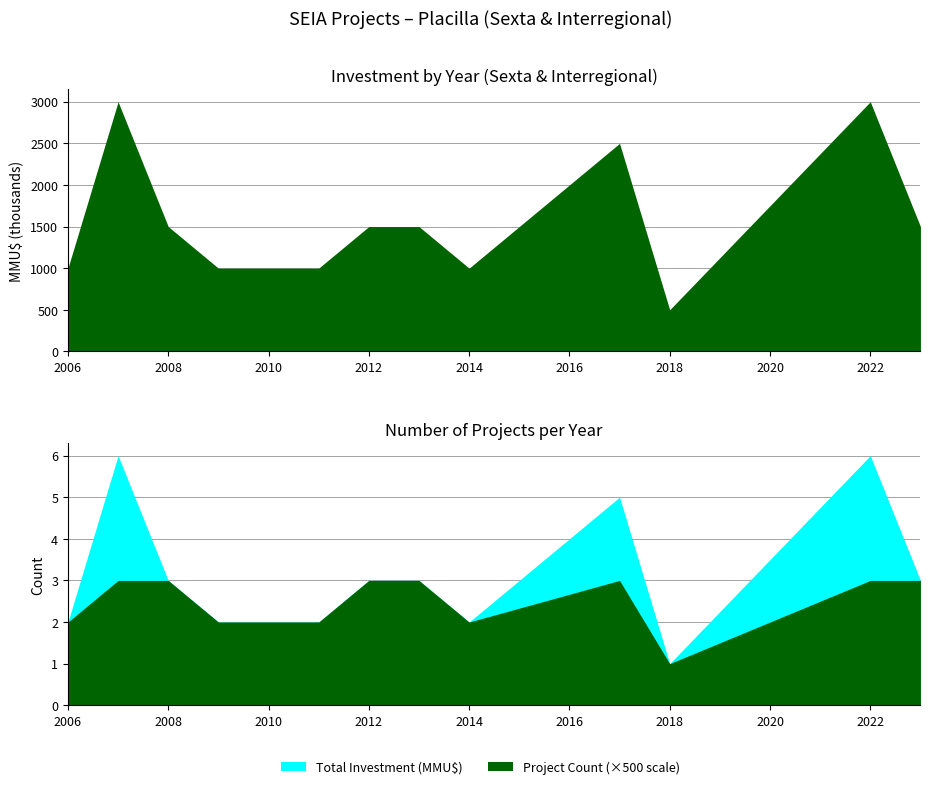

At which label does Number of Projects reach its peak?

2017